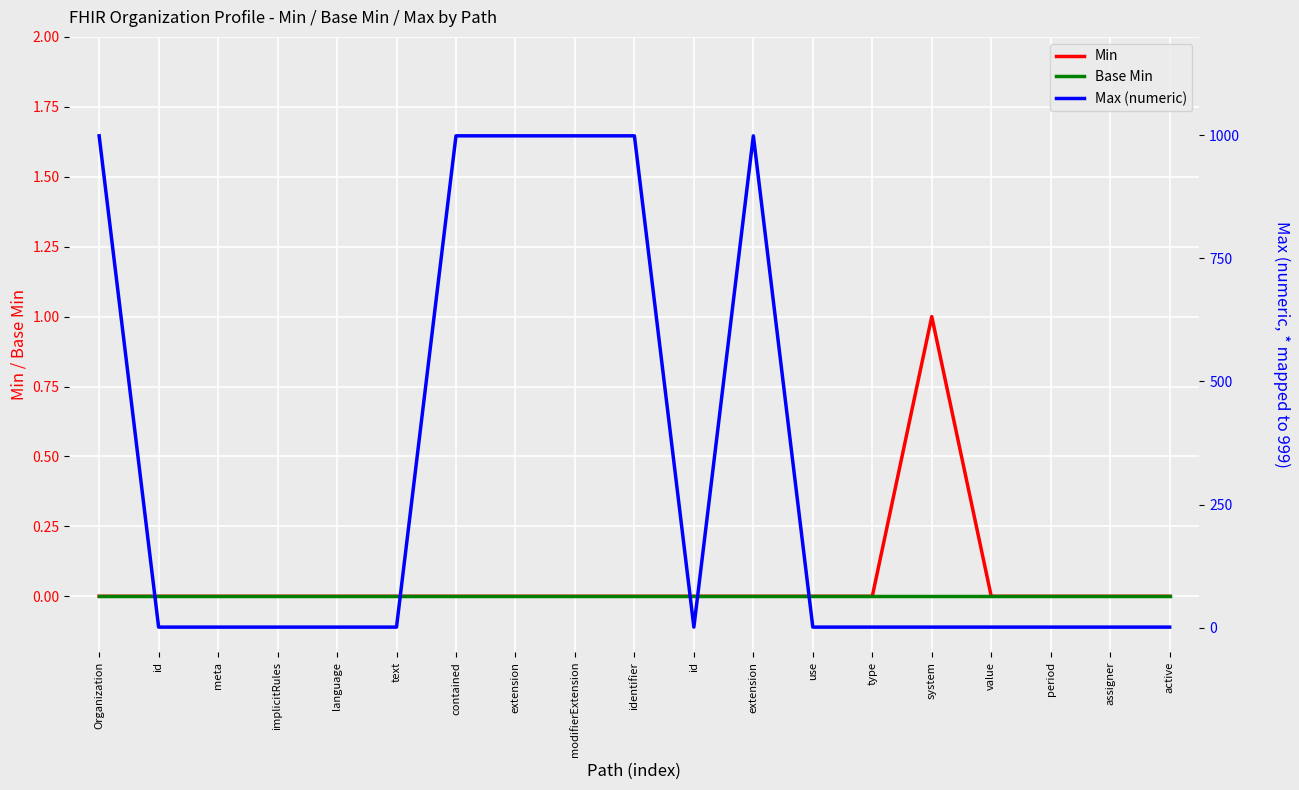

True or false: Max (numeric) and Base Min cross at least once.

False